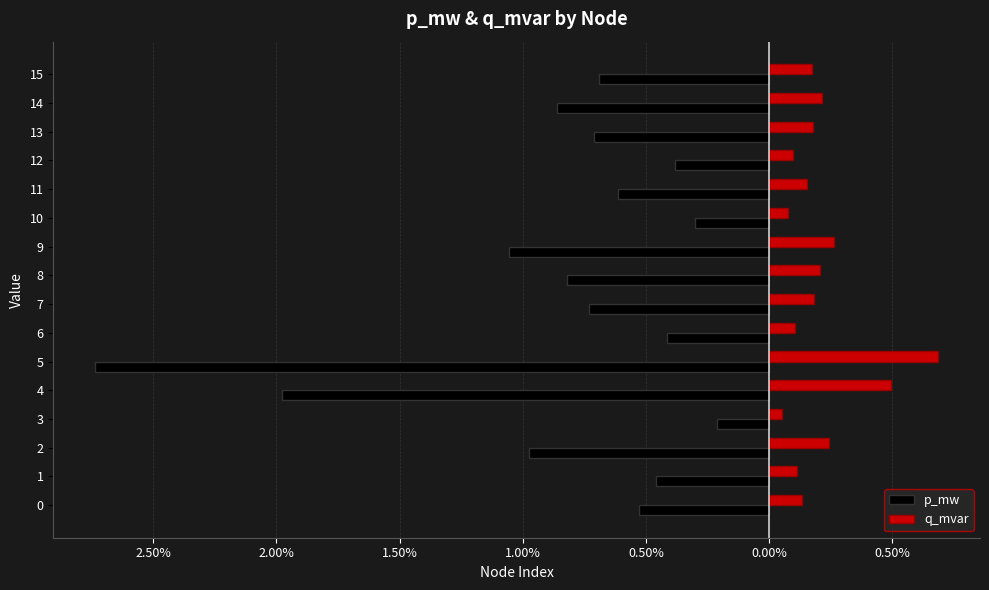

What are all the series names shown in the legend?

p_mw, q_mvar